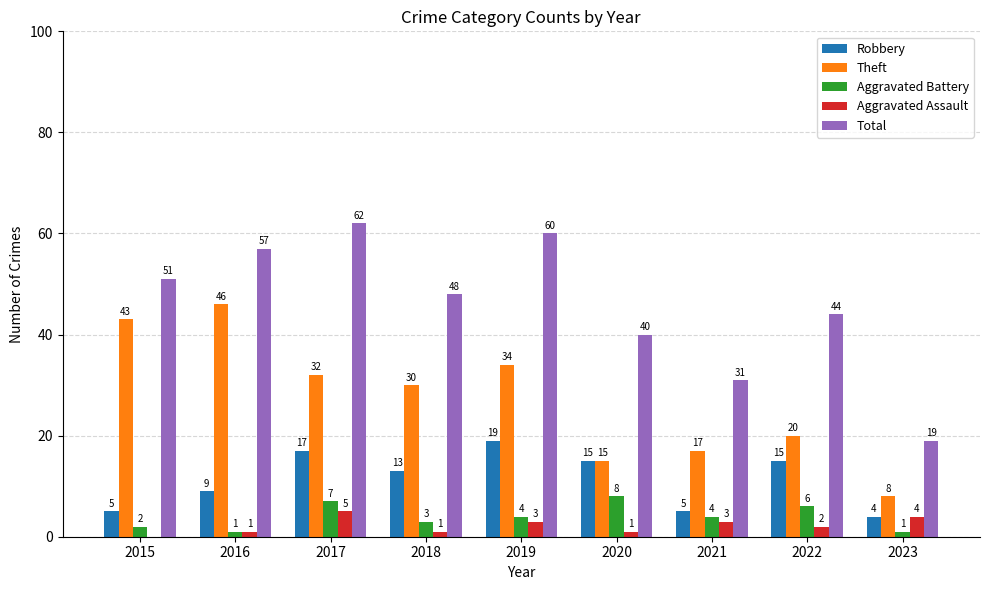

Where is Theft nearest to the value 27?

2018